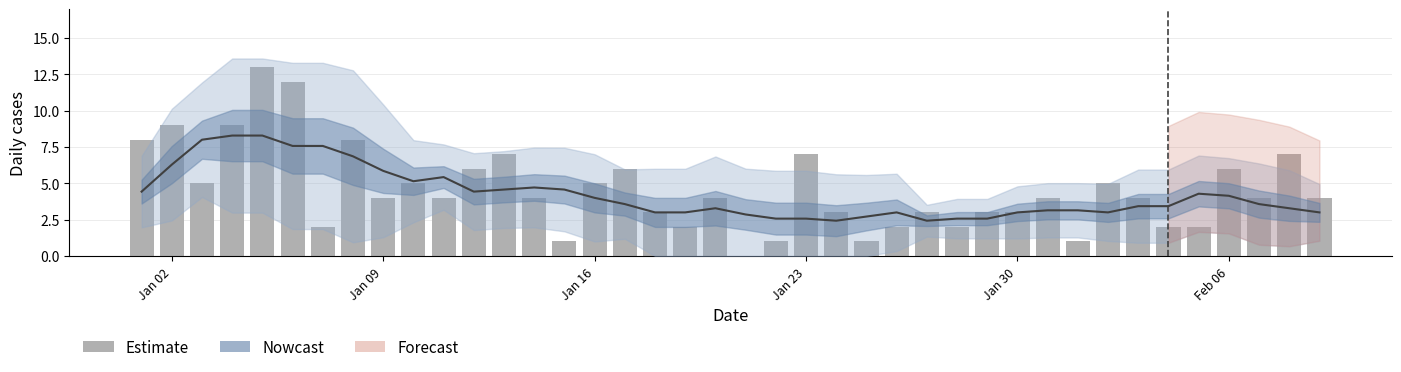

Is it true that the value at 24 is 0?

False